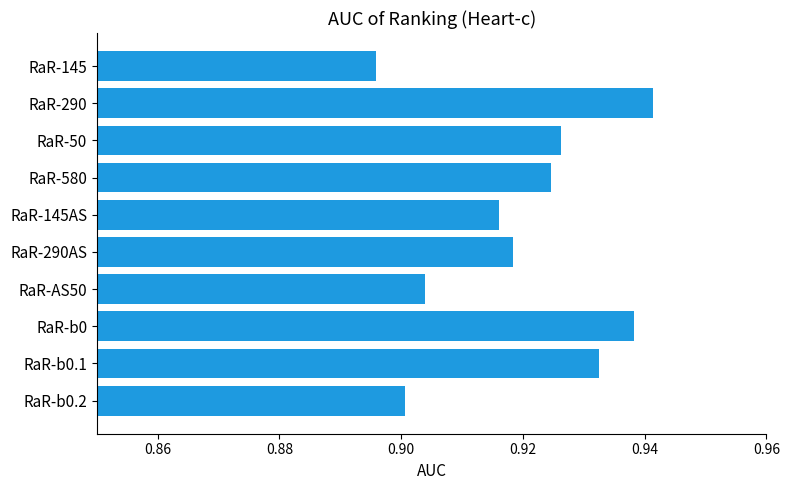

What is the label of the 4th bar from the top?

RaR-580